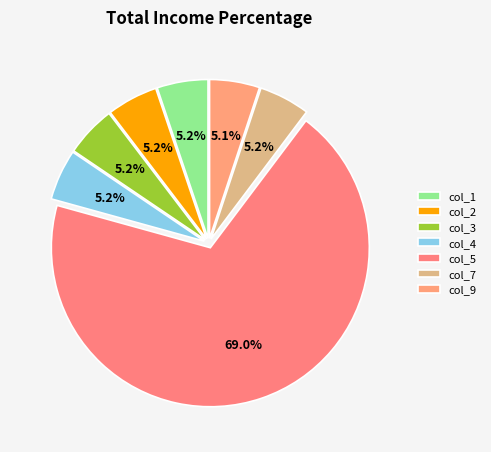

Which slice is the largest?

col_5